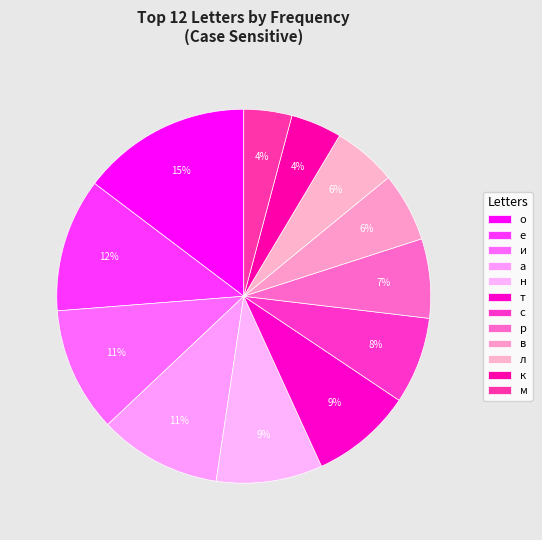

What is the total percentage of л and с?

13.0%